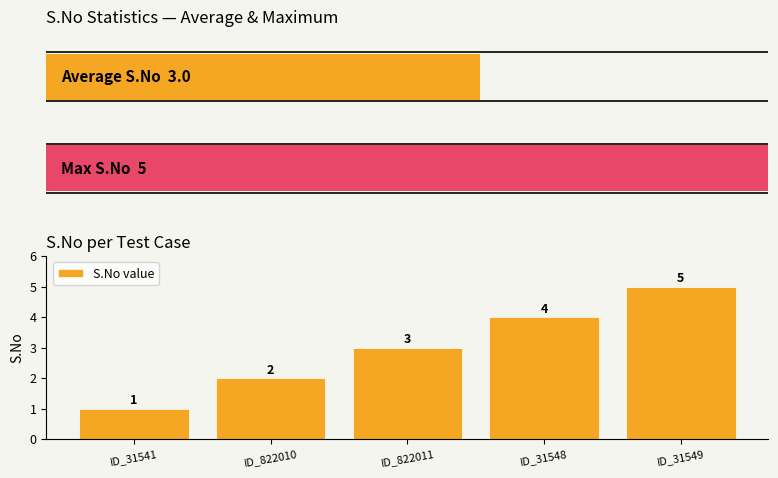

Reading left to right, transcribe all the data shown in this chart.

ID_31541=1	ID_822010=2	ID_822011=3	ID_31548=4	ID_31549=5